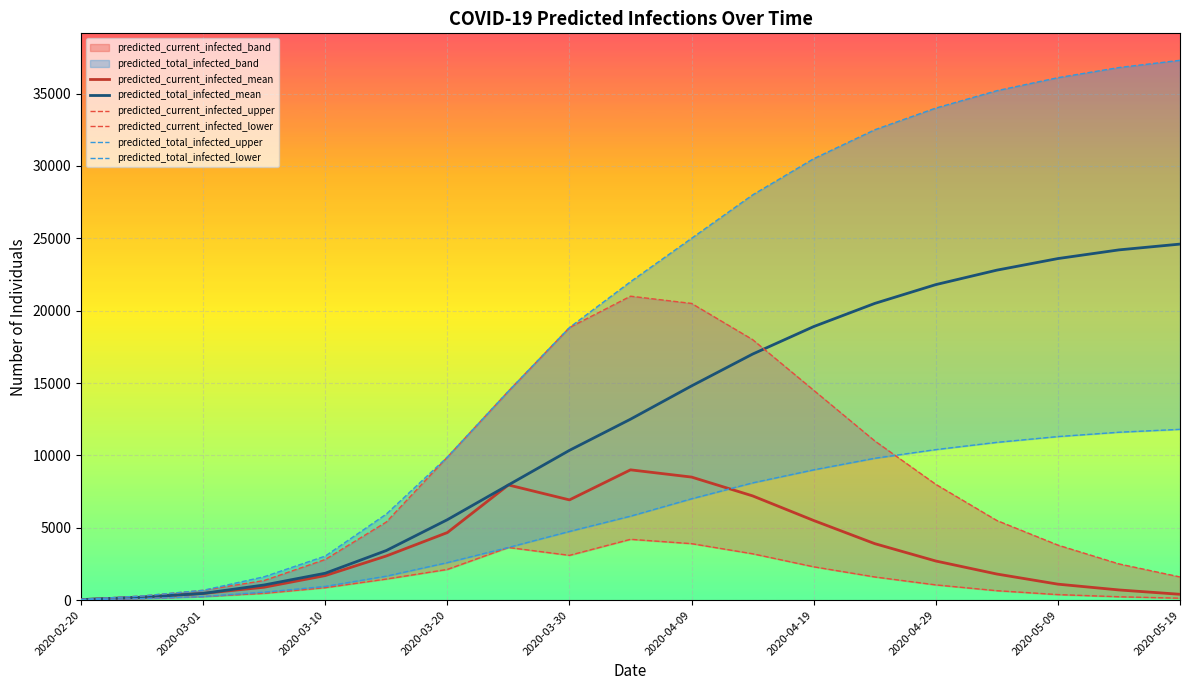

Which series has the largest total across all categories?

predicted_total_infected_upper